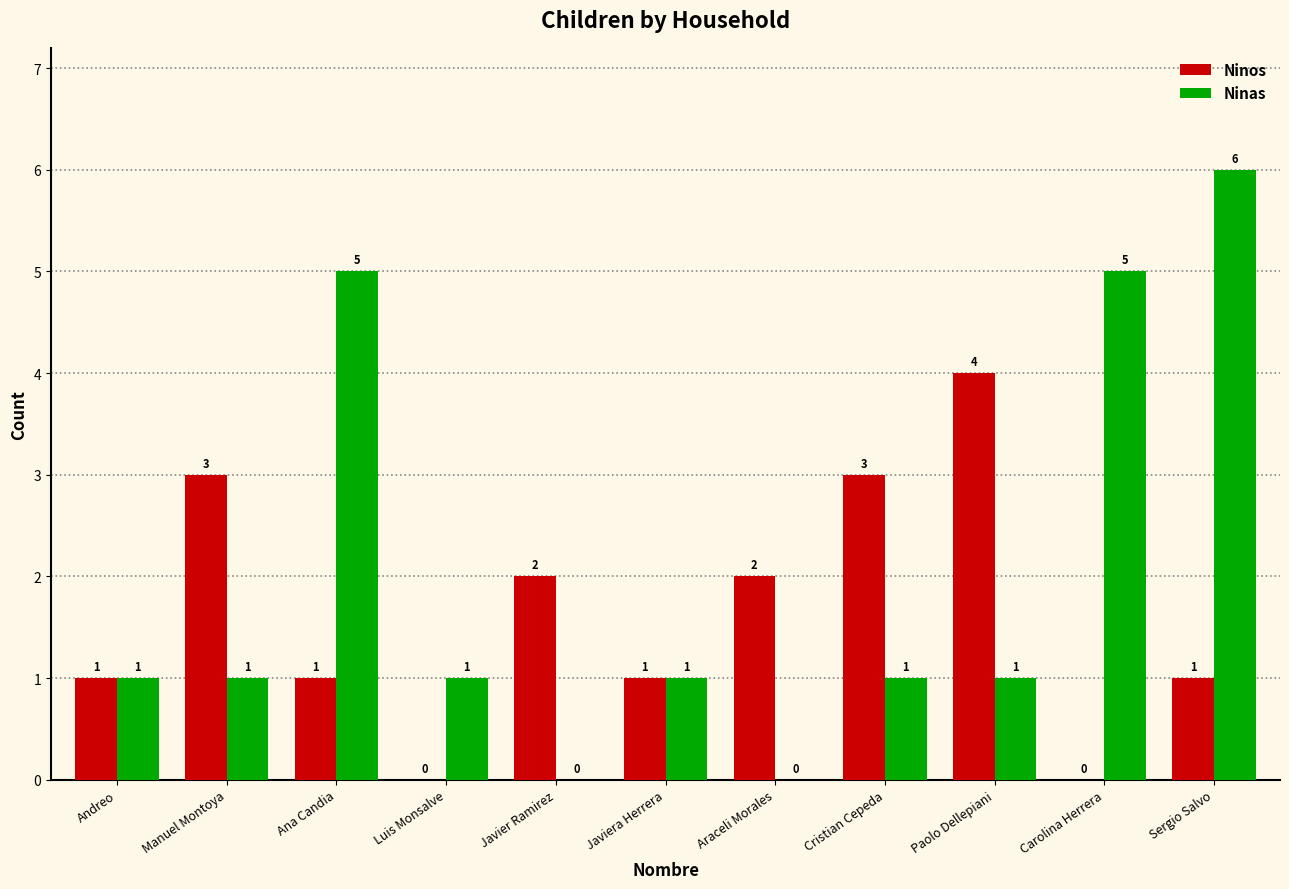

Reading left to right, list all the values displayed in this chart.

Ninos: Andreo=1	Manuel Montoya=3	Ana Candia=1	Luis Monsalve=0	Javier Ramirez=2	Javiera Herrera=1	Araceli Morales=2	Cristian Cepeda=3	Paolo Dellepiani=4	Carolina Herrera=0	Sergio Salvo=1
Ninas: Andreo=1	Manuel Montoya=1	Ana Candia=5	Luis Monsalve=1	Javier Ramirez=0	Javiera Herrera=1	Araceli Morales=0	Cristian Cepeda=1	Paolo Dellepiani=1	Carolina Herrera=5	Sergio Salvo=6